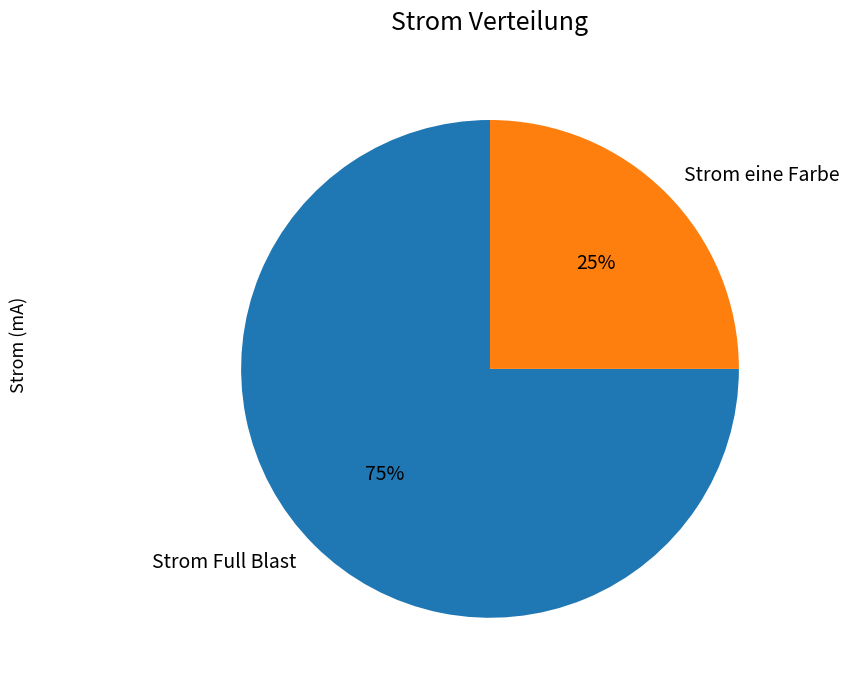

To the nearest percent, what is the combined percentage of Strom Full Blast and Strom eine Farbe?

100%